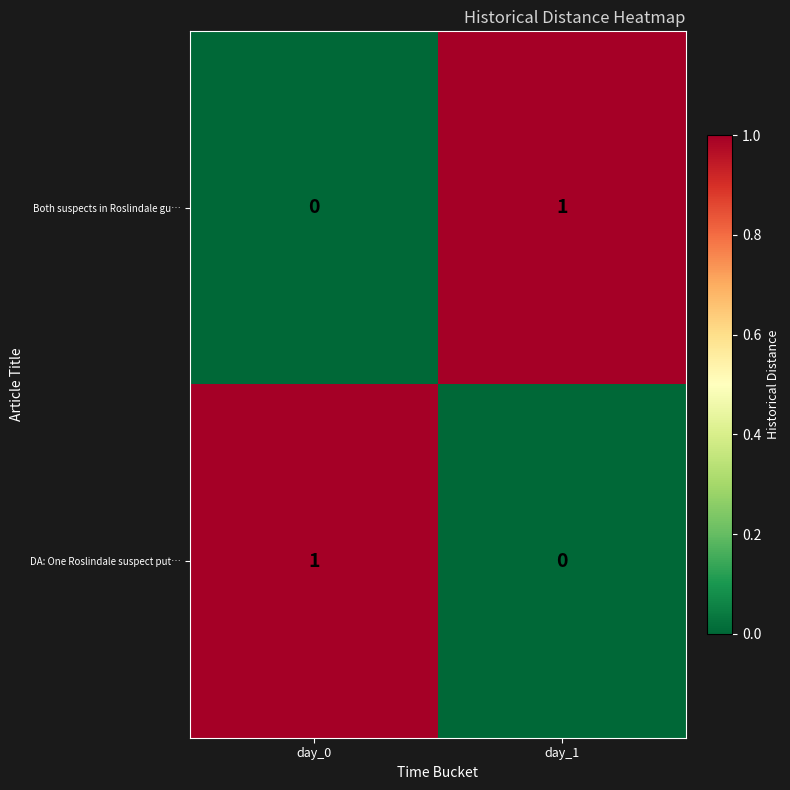

At how many categories does at least one series exceed 0?

2